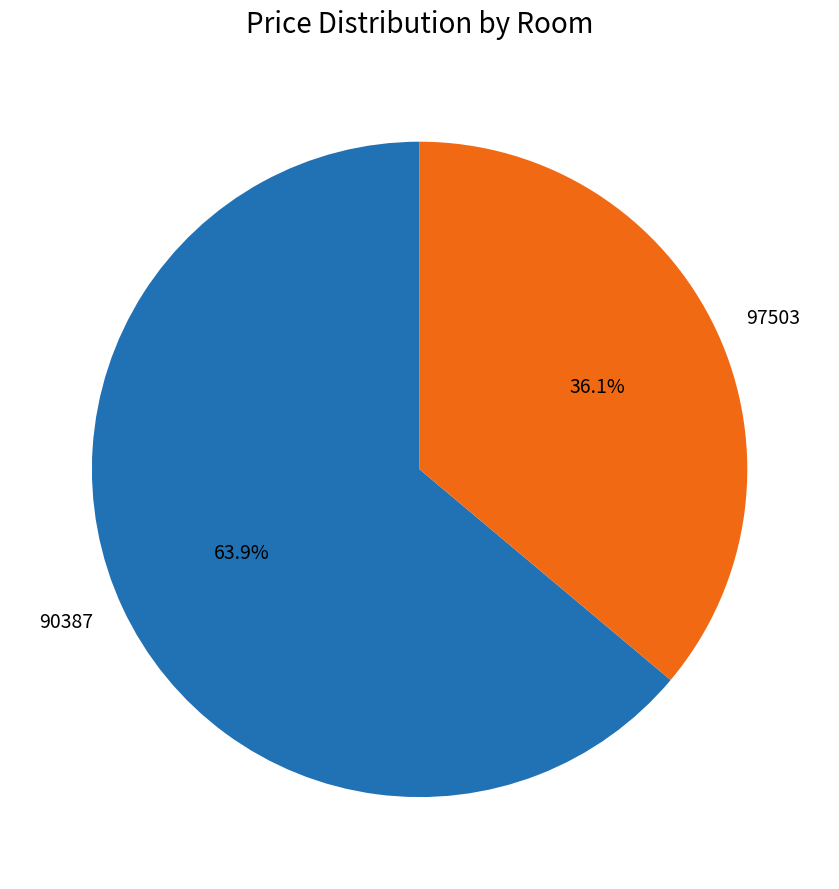

Which category has the smallest portion of the pie?

97503